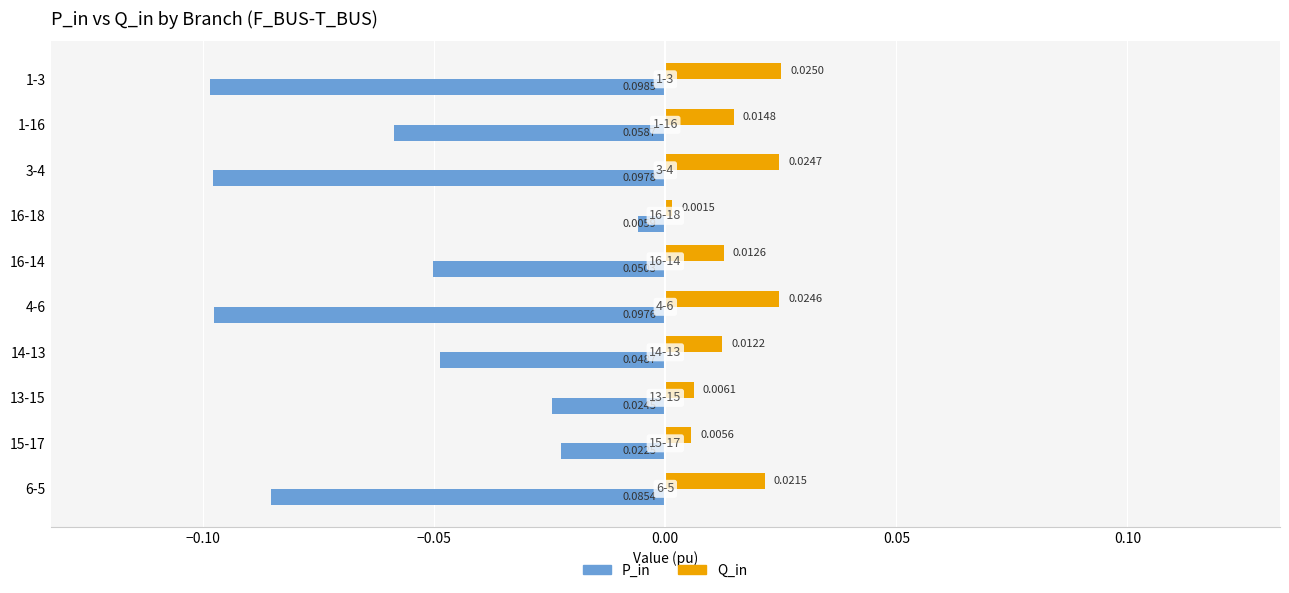

Which series has the largest range (max minus min)?

P_in